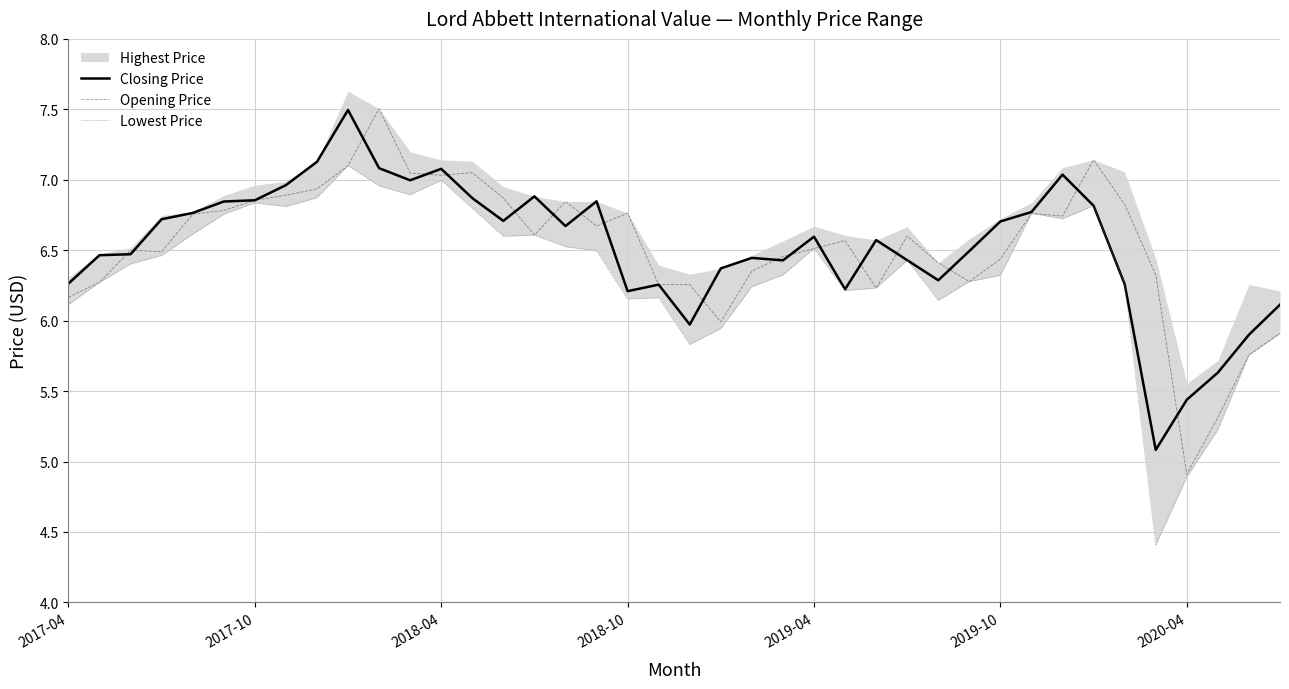

Which series changed the most between 2018-04 and 26?

Opening Price